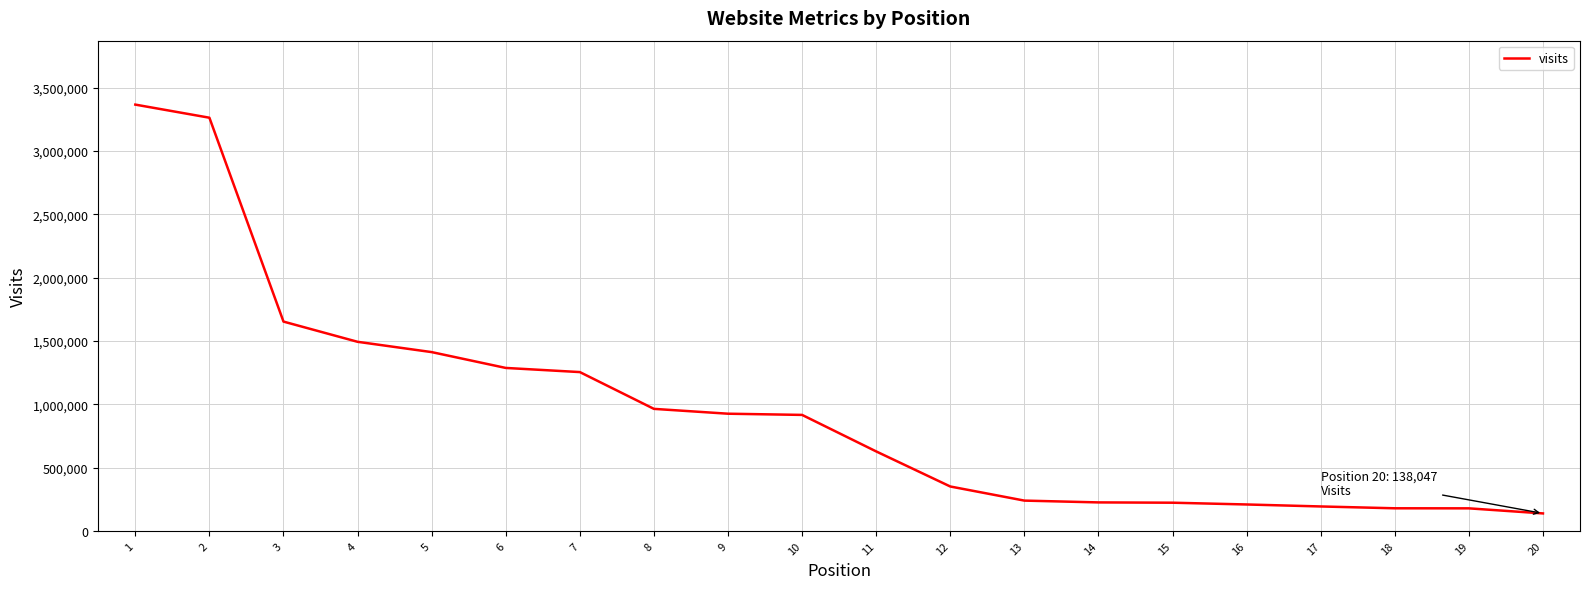

What is the difference between the values at 5 and 2?

1850500